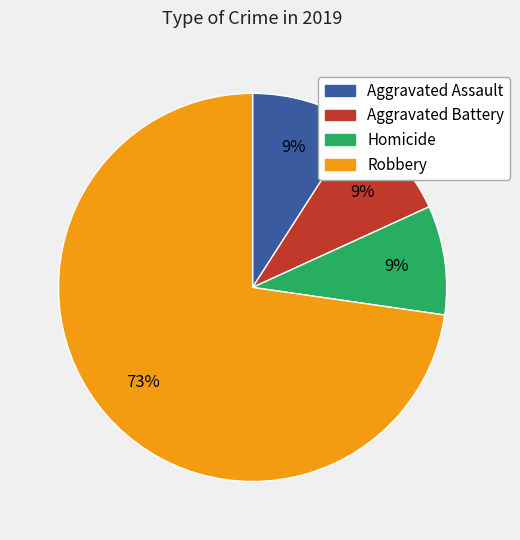

How many segments does this pie chart have?

4